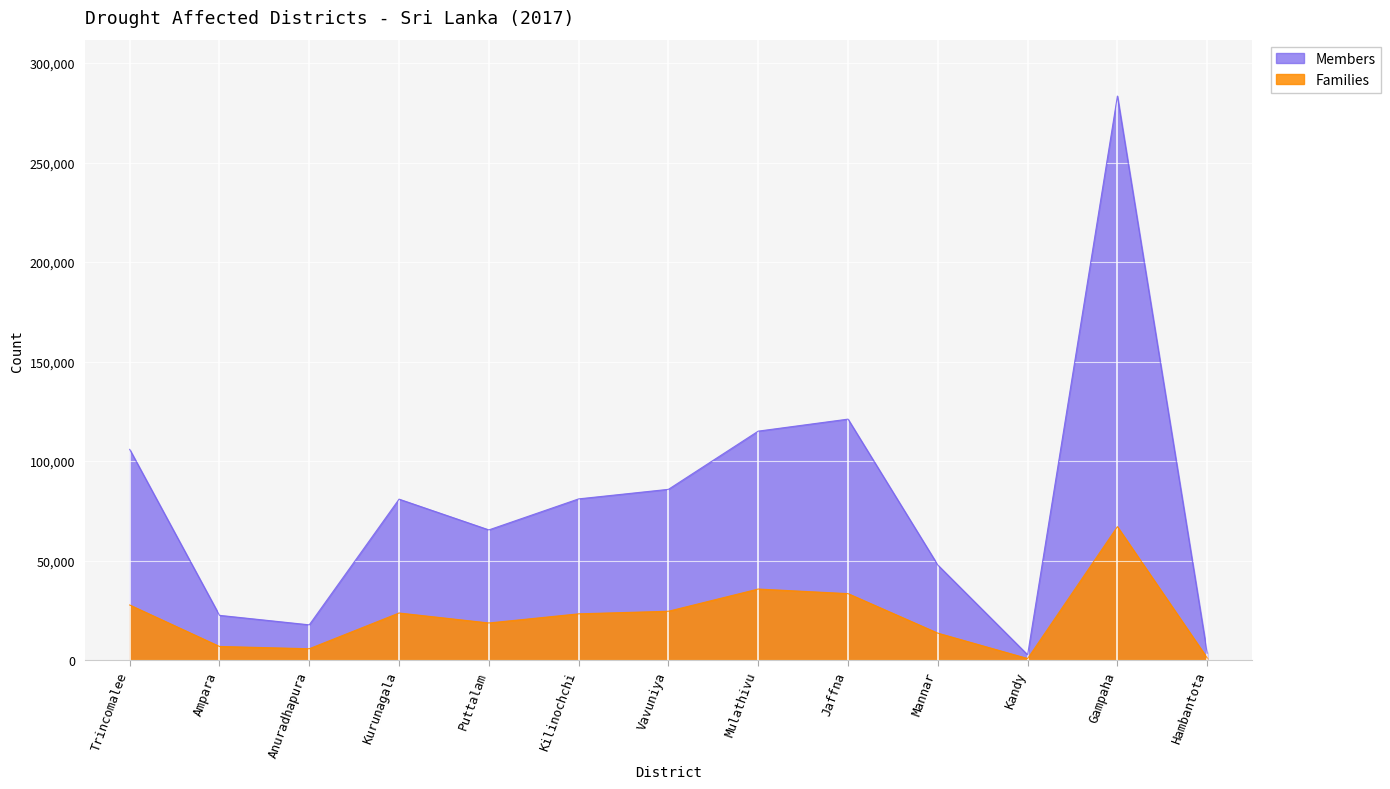

True or false: Families and Members intersect in this chart.

False